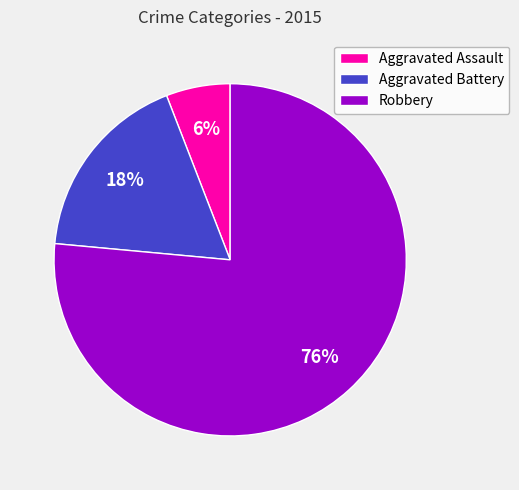

Do Aggravated Assault and Aggravated Battery together represent more than half of the pie?

No